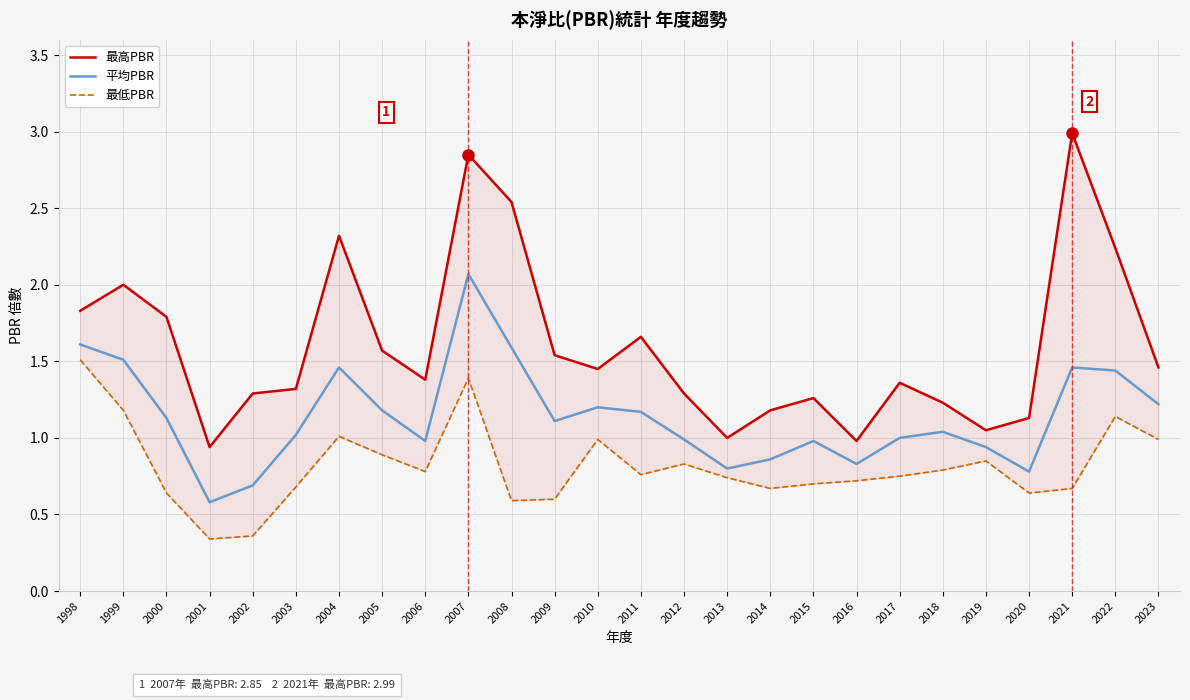

True or false: 平均PBR and 最低PBR cross at least once.

False